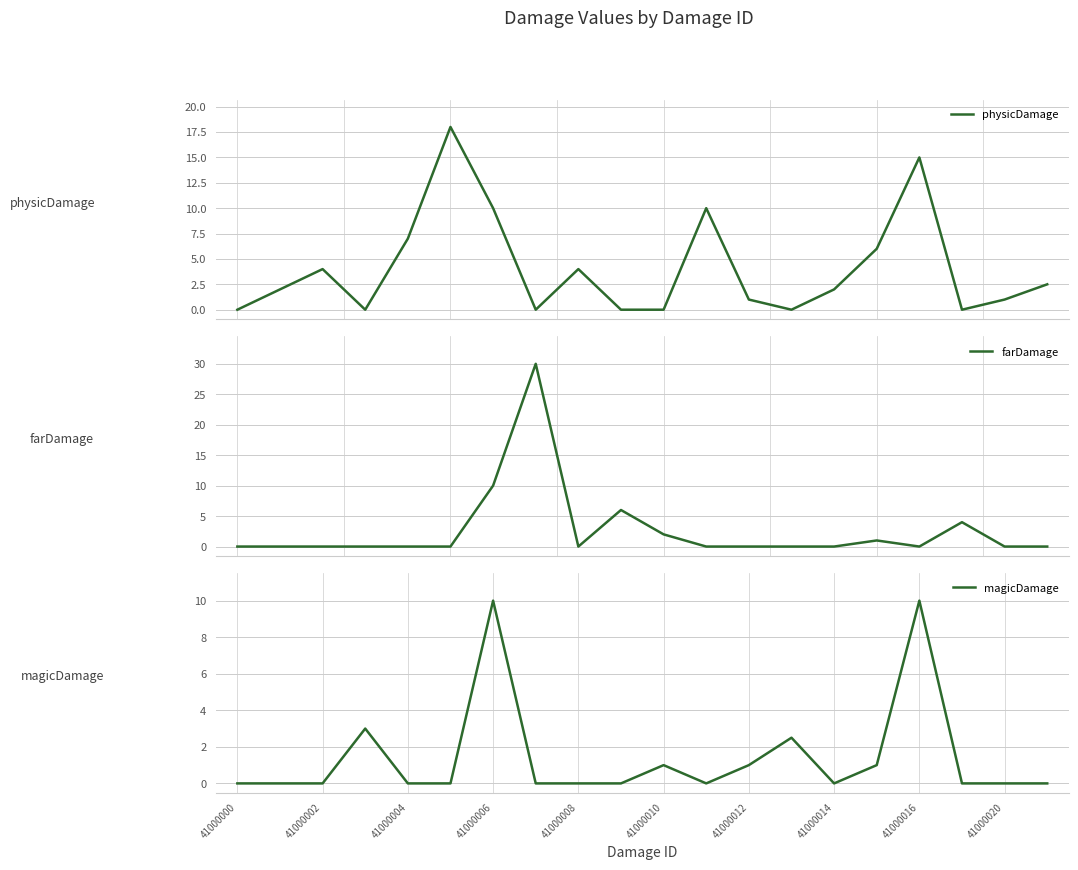

What is the maximum value for physicDamage?

18.0